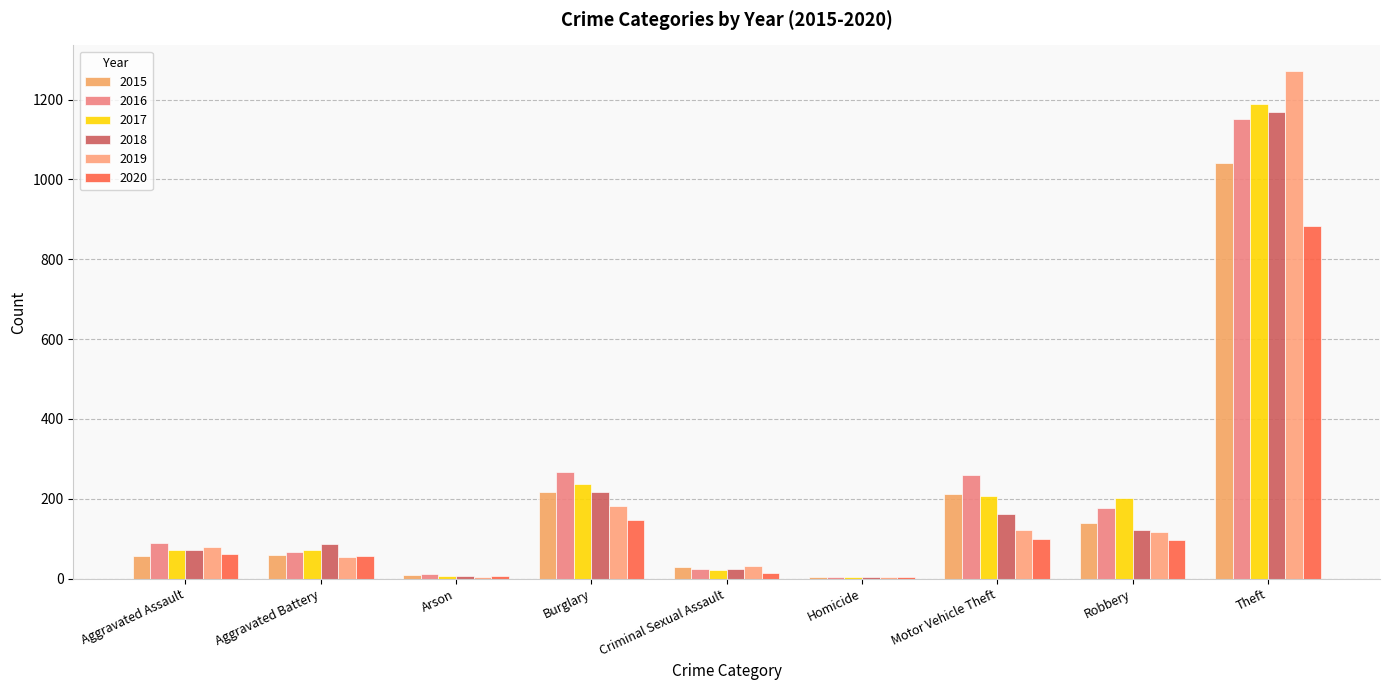

At which label is 2018 closest to 587?

Burglary